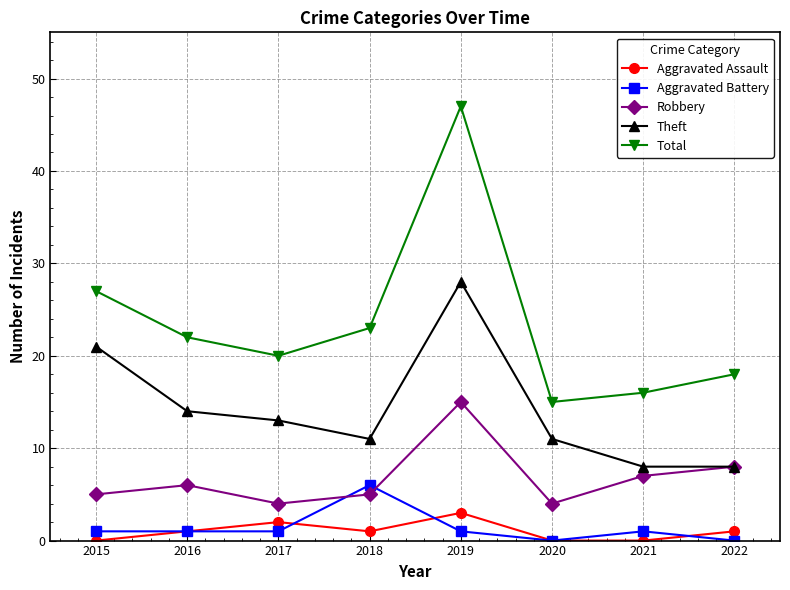

True or false: Theft and Aggravated Battery intersect in this chart.

False